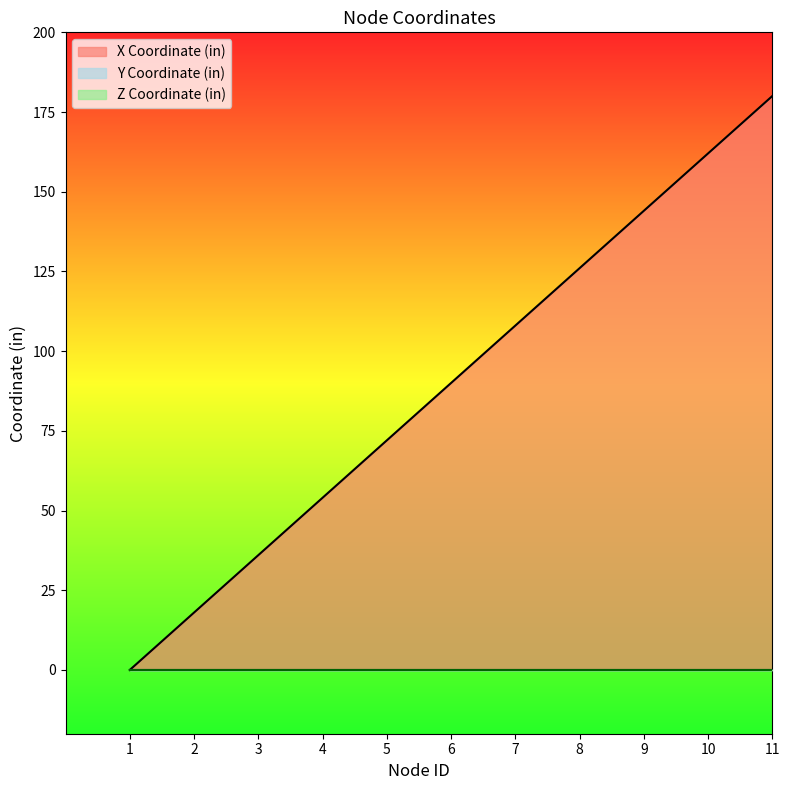

What value does the X Coordinate (in) series have at 6?

90